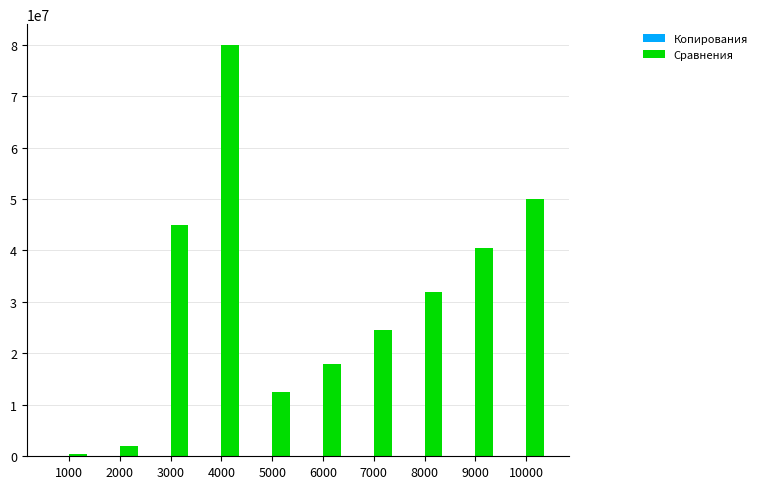

Which series has the largest total across all categories?

Сравнения